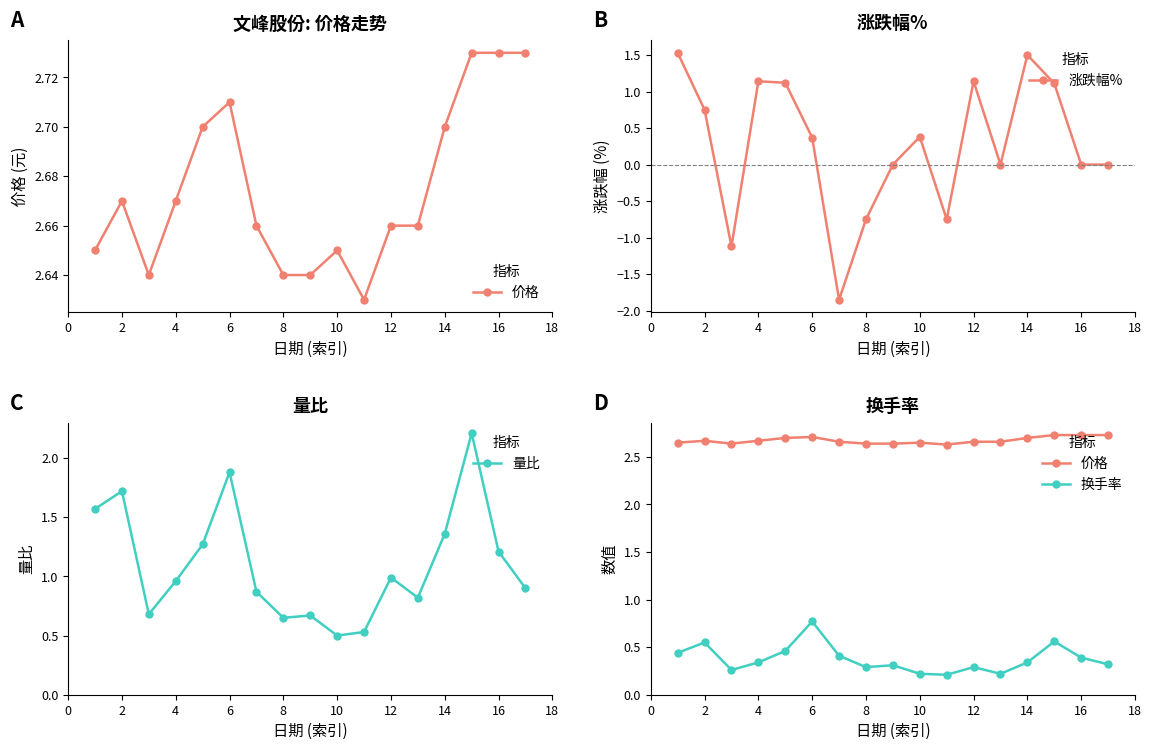

How many categories are shown in the chart?

17